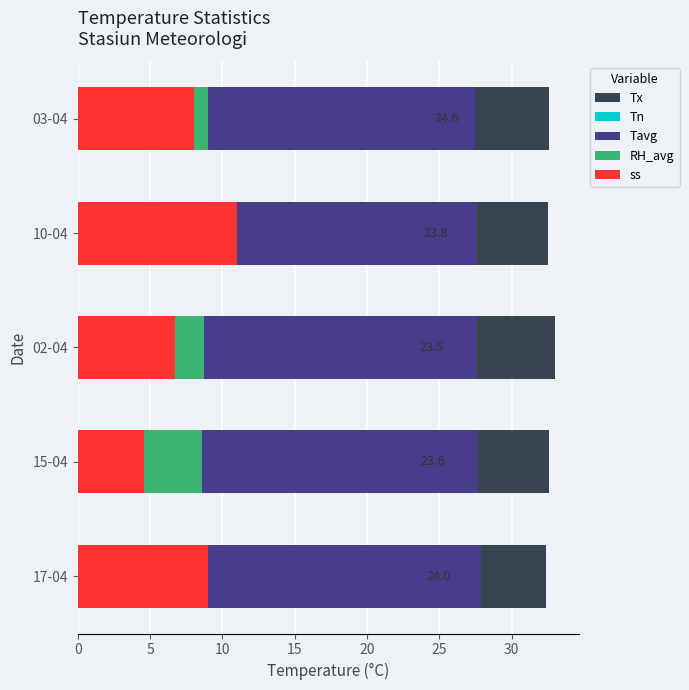

What is the minimum value shown in the chart?

4.6